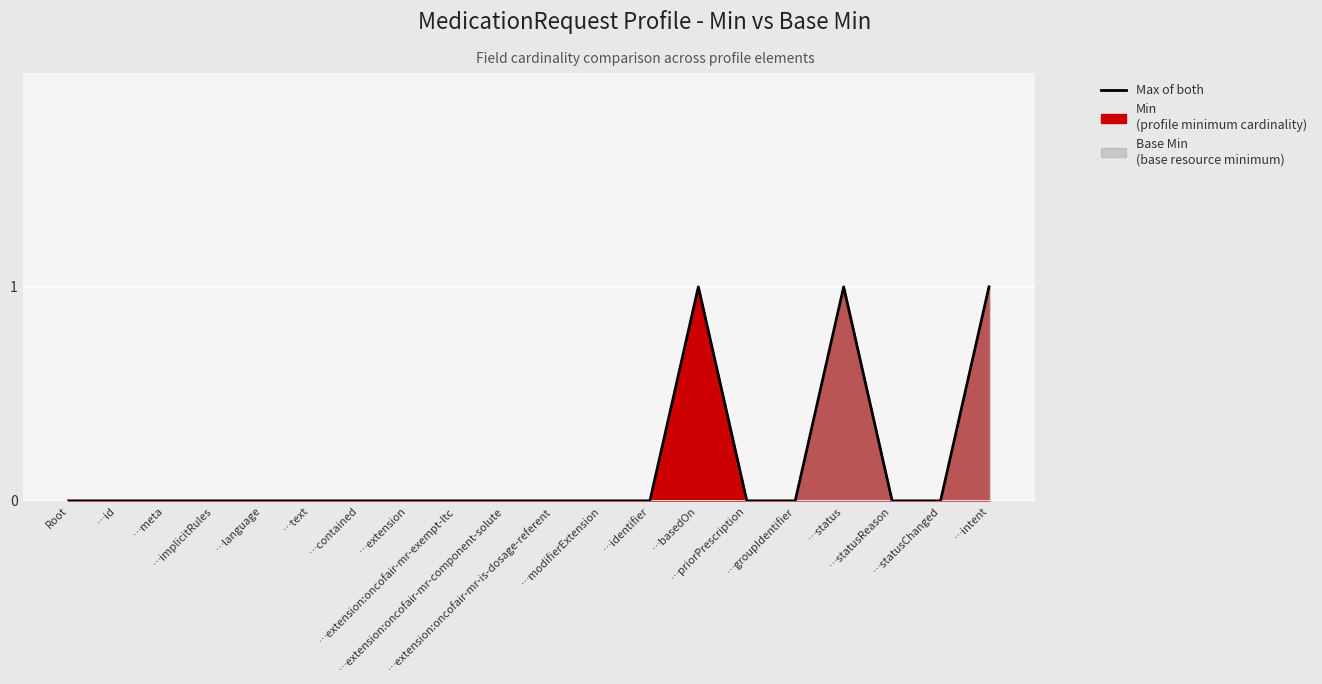

How many lines are shown in the chart?

1